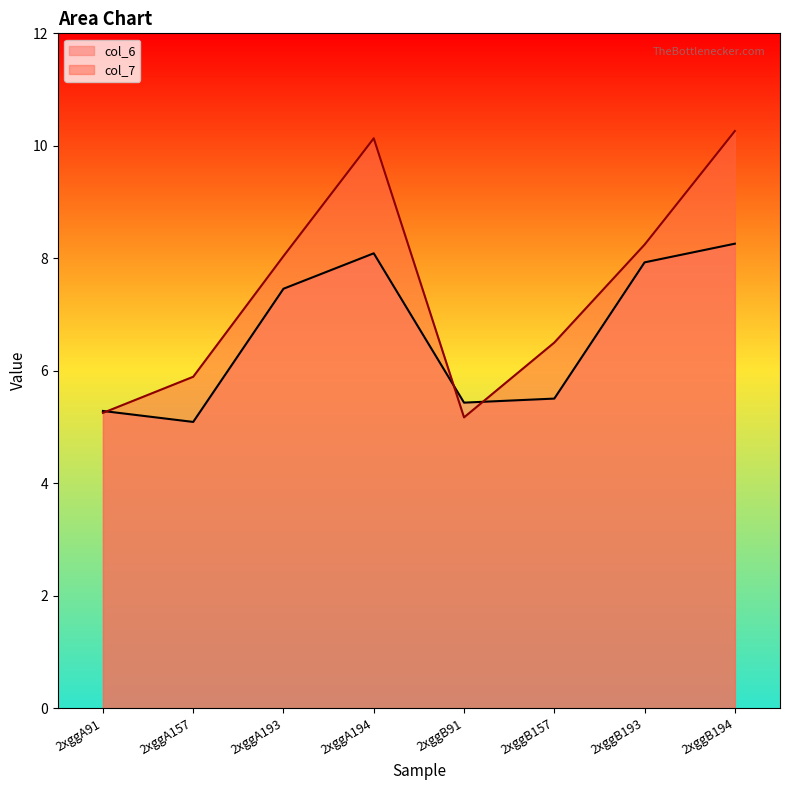

Which series ends up on top after the final intersection of col_7 and col_6?

col_7